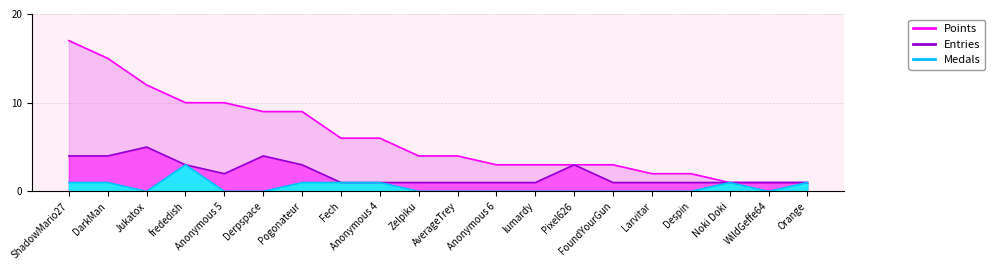

How many Medals values are between 0 and 1?

19